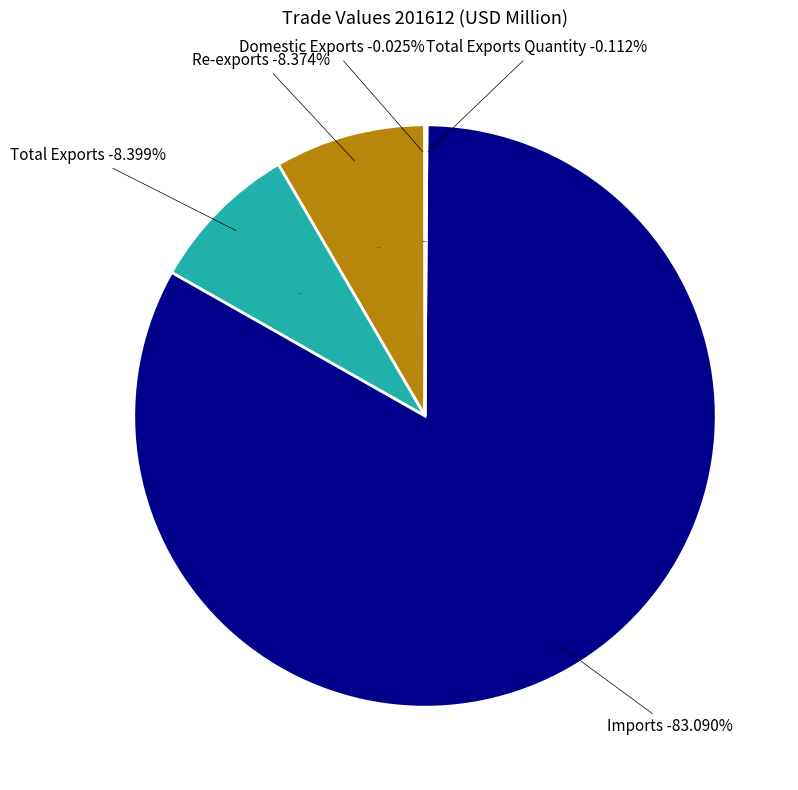

Which slice represents more than half of the pie?

Imports